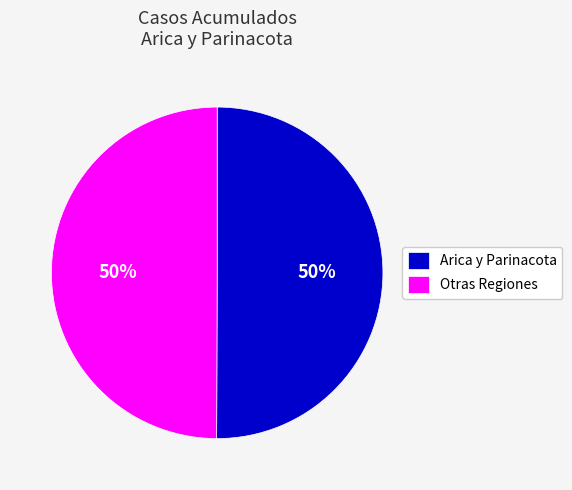

True or false: Otras Regiones accounts for 43% of the total.

False